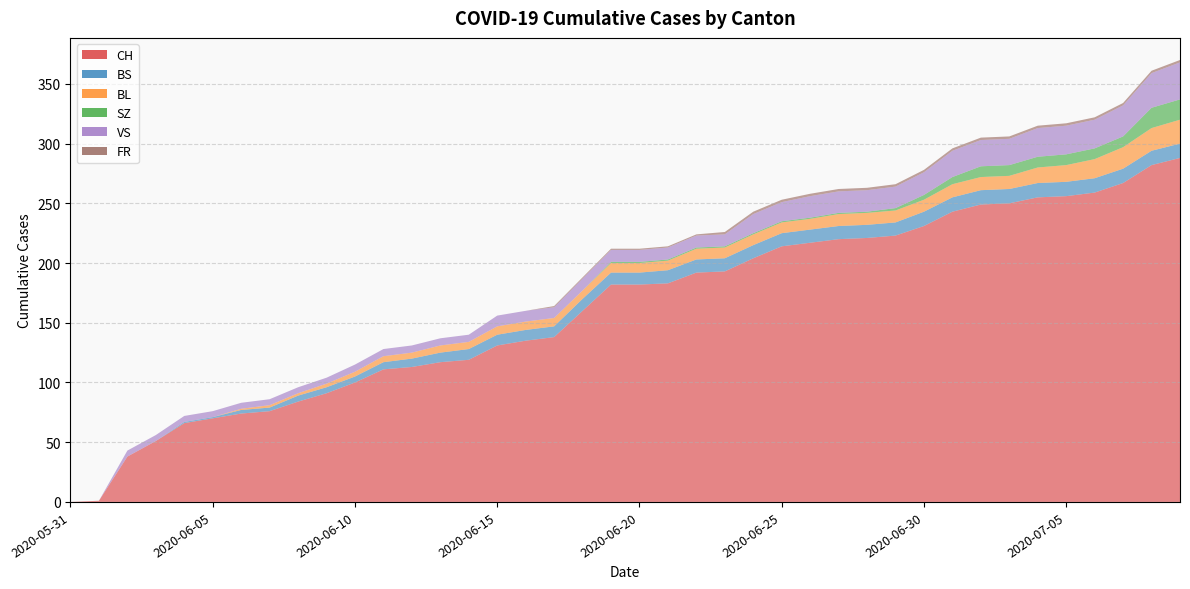

How many categories are shown in the chart?

40